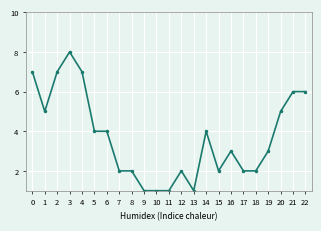

Which has a higher value, 21 or 16?

21